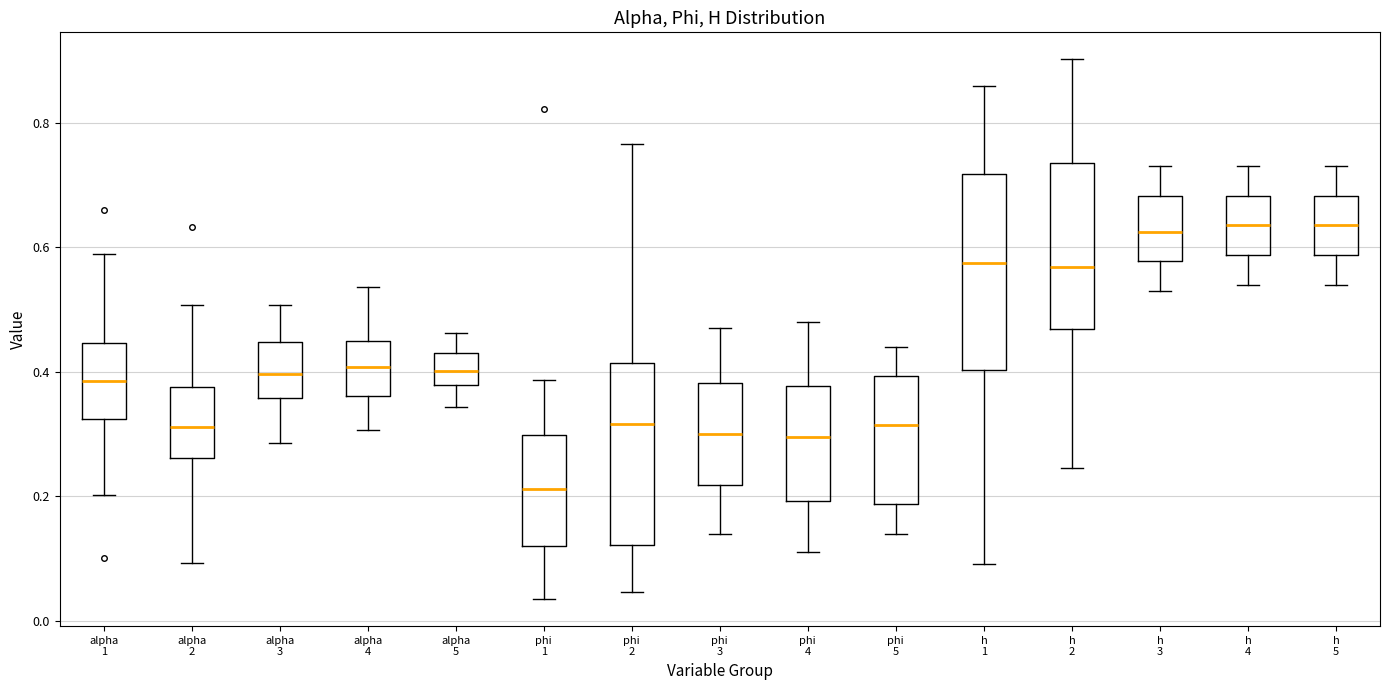

Reading left to right, read every box against the y-axis: the position of its median line, the range the box covers, and the ends of its whiskers. The values are not printed on the chart, so give them approximately, as read against the axis.

alpha 1: median 0.38, box 0.32 to 0.44, whiskers 0.20 to 0.58
alpha 2: median 0.32, box 0.26 to 0.38, whiskers 0.10 to 0.50
alpha 3: median 0.40, box 0.36 to 0.44, whiskers 0.28 to 0.50
alpha 4: median 0.40, box 0.36 to 0.44, whiskers 0.30 to 0.54
alpha 5: median 0.40, box 0.38 to 0.42, whiskers 0.34 to 0.46
phi 1: median 0.22, box 0.12 to 0.30, whiskers 0.04 to 0.38
phi 2: median 0.32, box 0.12 to 0.42, whiskers 0.04 to 0.76
phi 3: median 0.30, box 0.22 to 0.38, whiskers 0.14 to 0.48
phi 4: median 0.30, box 0.20 to 0.38, whiskers 0.12 to 0.48
phi 5: median 0.32, box 0.18 to 0.40, whiskers 0.14 to 0.44
h 1: median 0.58, box 0.40 to 0.72, whiskers 0.10 to 0.86
h 2: median 0.56, box 0.46 to 0.74, whiskers 0.24 to 0.90
h 3: median 0.62, box 0.58 to 0.68, whiskers 0.54 to 0.74
h 4: median 0.64, box 0.58 to 0.68, whiskers 0.54 to 0.74
h 5: median 0.64, box 0.58 to 0.68, whiskers 0.54 to 0.74